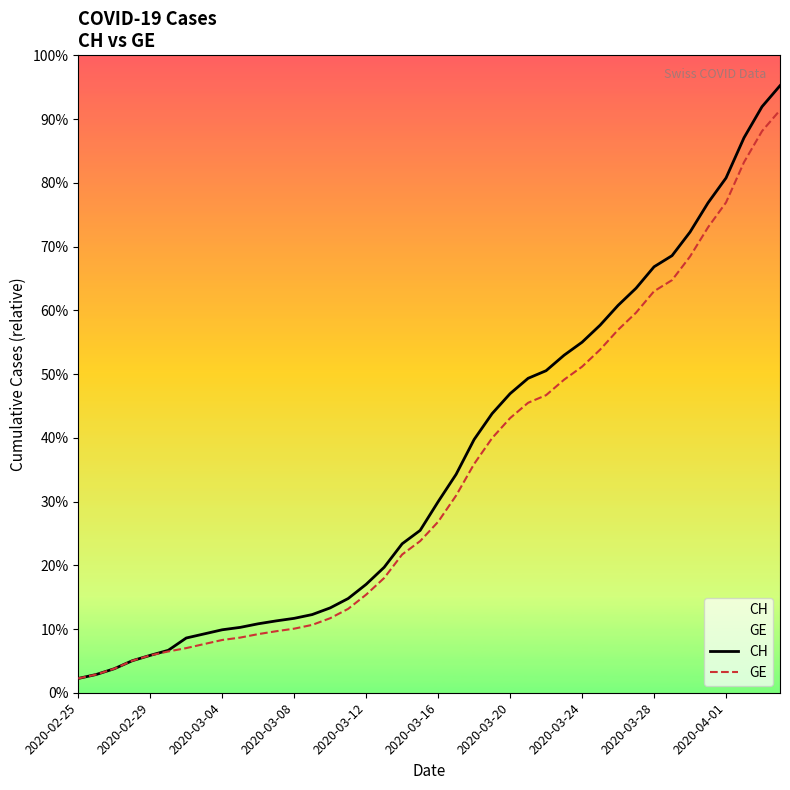

List the labels in order of CH value, largest first.

39, 38, 37, 36, 35, 34, 33, 32, 31, 30, 29, 28, 27, 26, 25, 24, 23, 22, 21, 20, 19, 18, 17, 16, 15, 14, 13, 12, 11, 10, 2020-04-01, 2020-03-28, 2020-03-24, 2020-03-20, 2020-03-16, 2020-03-12, 2020-03-08, 2020-03-04, 2020-02-29, 2020-02-25